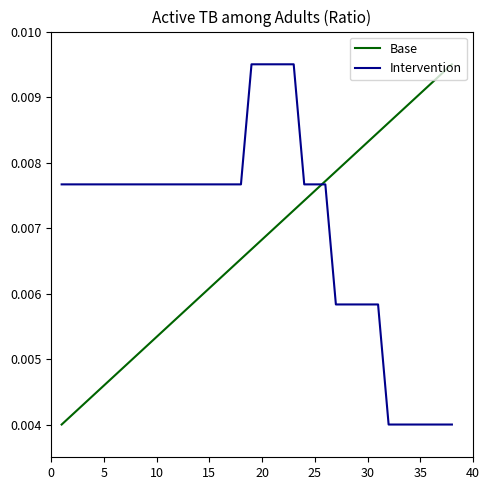

What is the sum of all Intervention values?

0.3